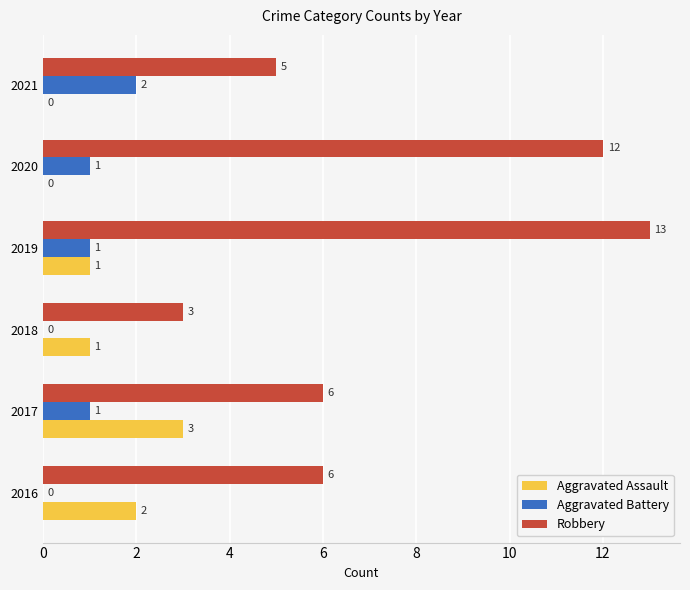

What is the sum of the Robbery values at 2019 and 2018?

16